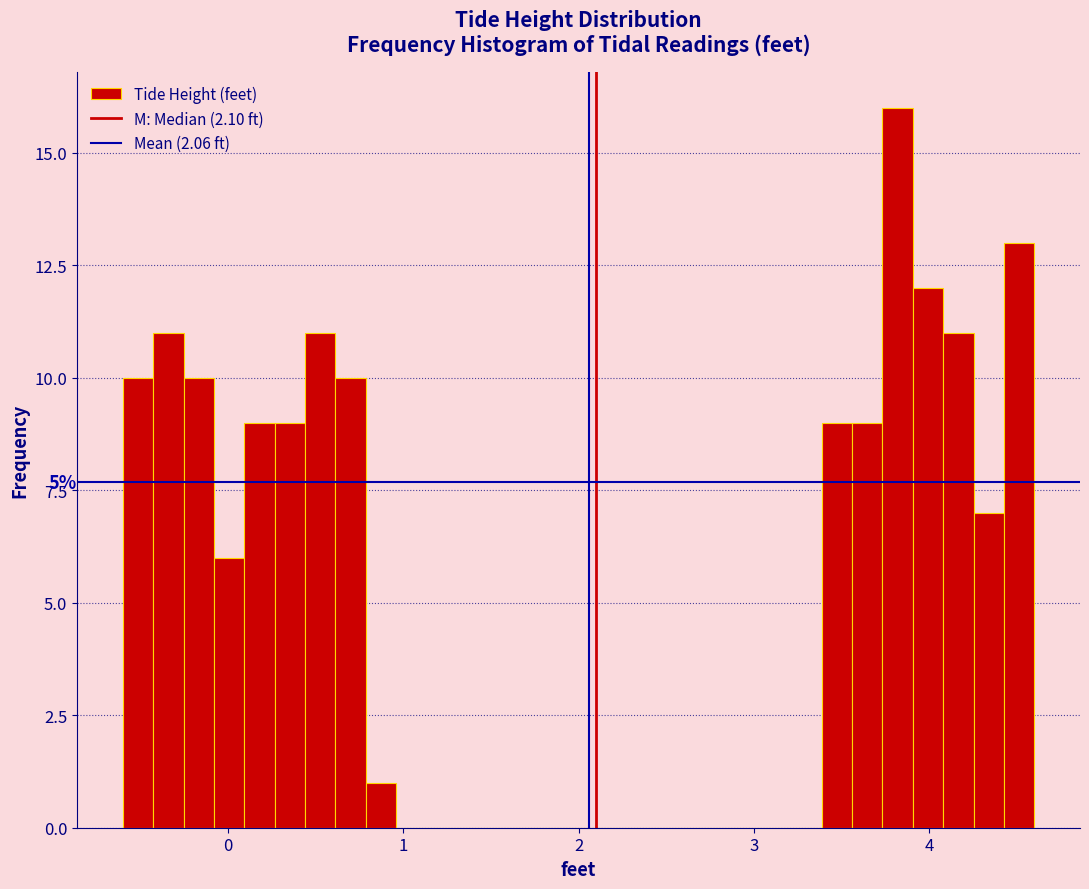

Around what value on the x-axis is the tallest bar? Give the approximate position of its centre, as read against the axis.

3.8